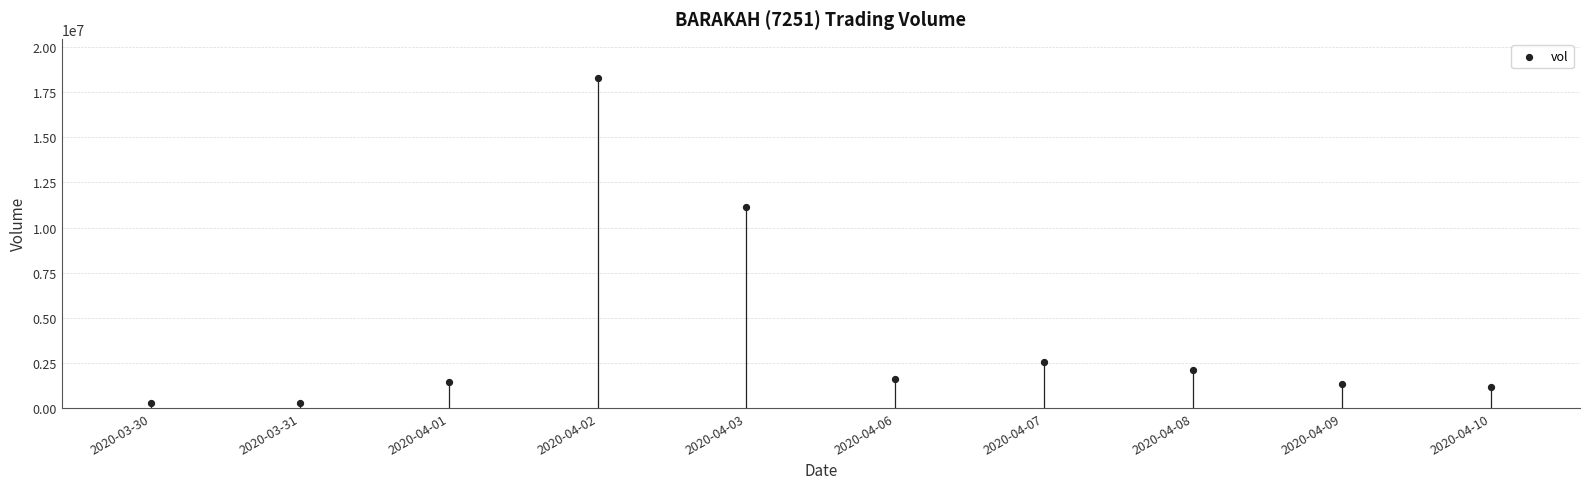

What is the range of Y values (max minus min)?

18000700